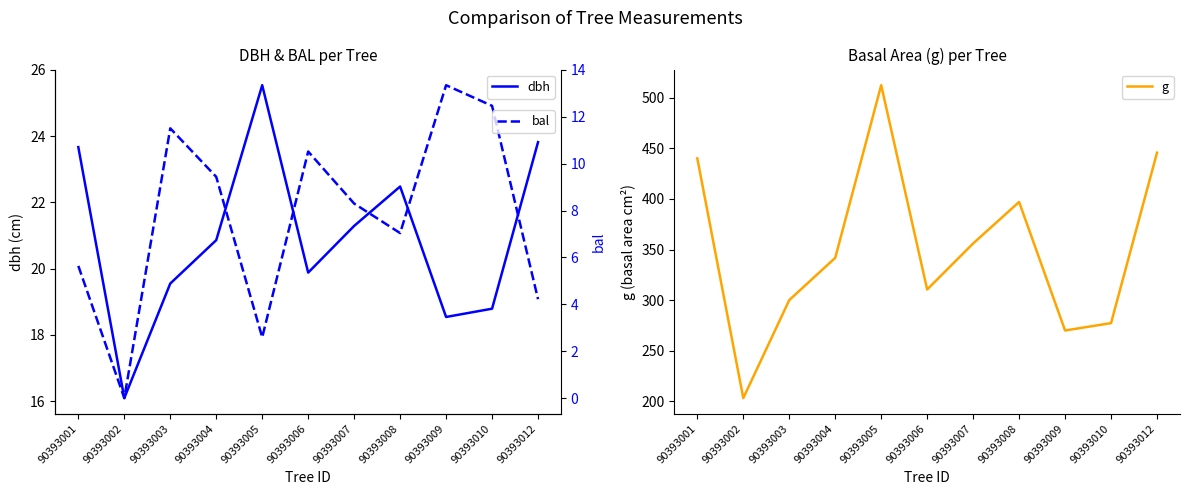

What is the value of the bal point at the 5th from the left?

2.6